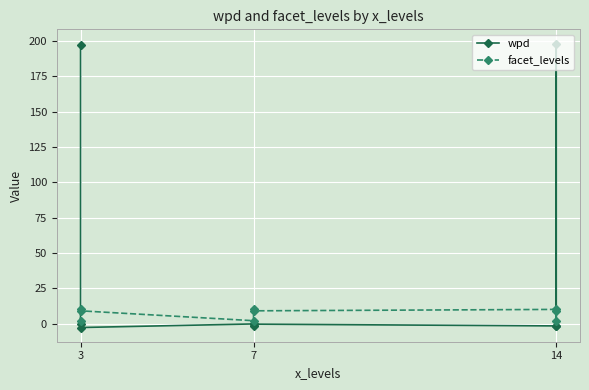

At which label does facet_levels reach its peak?

3